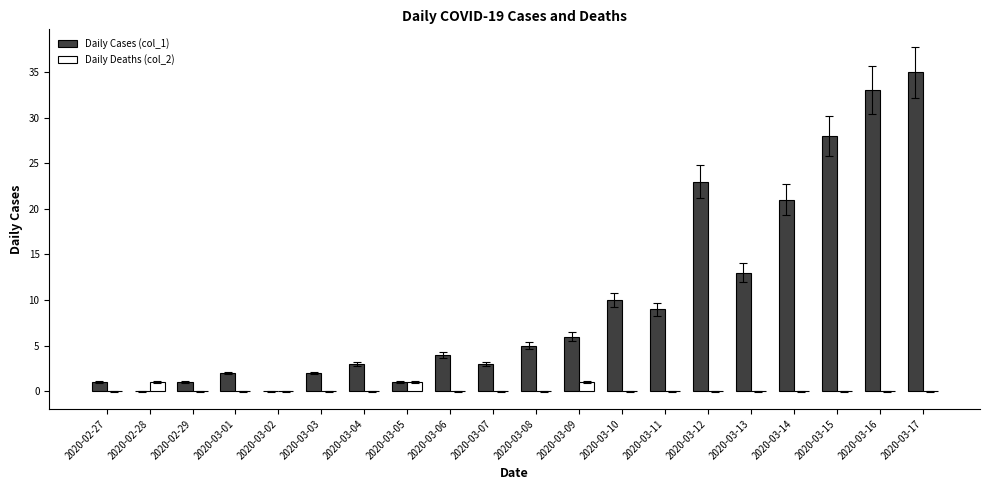

What is the difference between the Daily Deaths (col_2) values at 2020-03-04 and 2020-03-05?

1